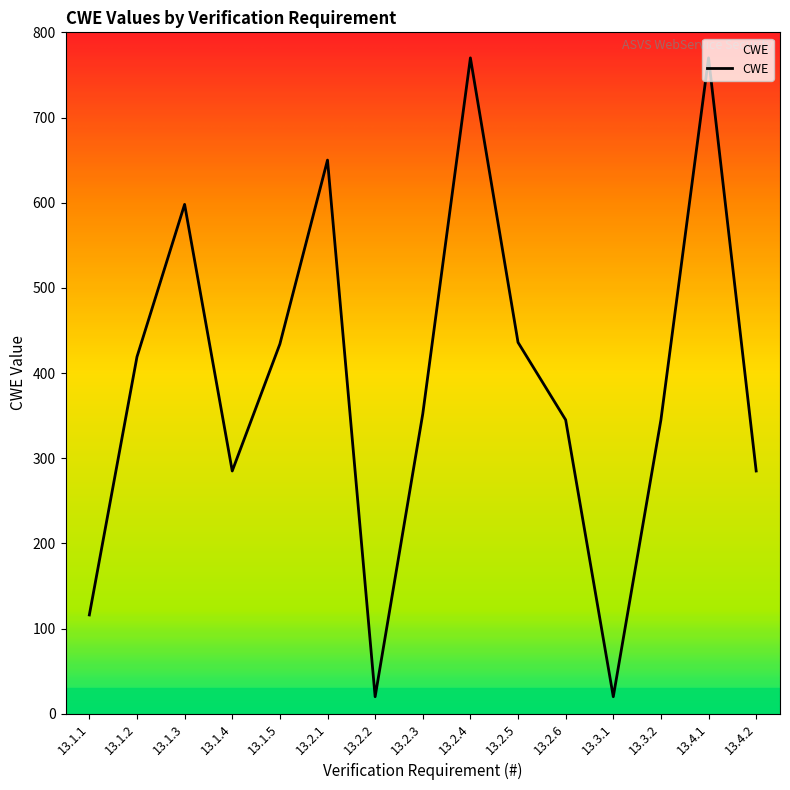

At which category does the data reach its first local valley?

13.1.4